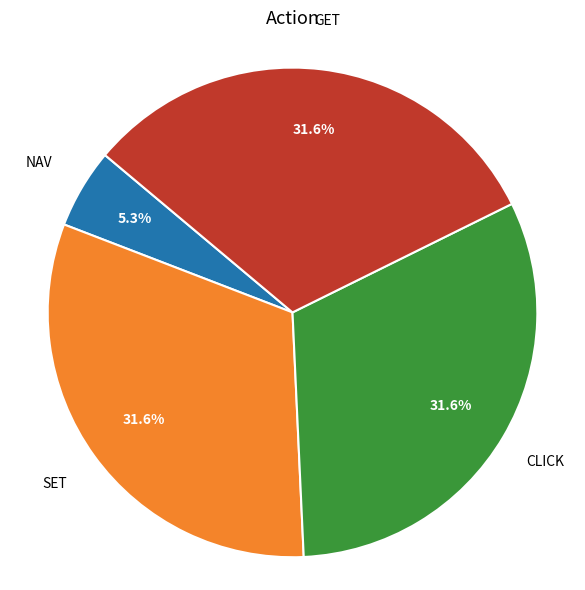

Approximately how many times larger is the value at SET compared to NAV?

6.0